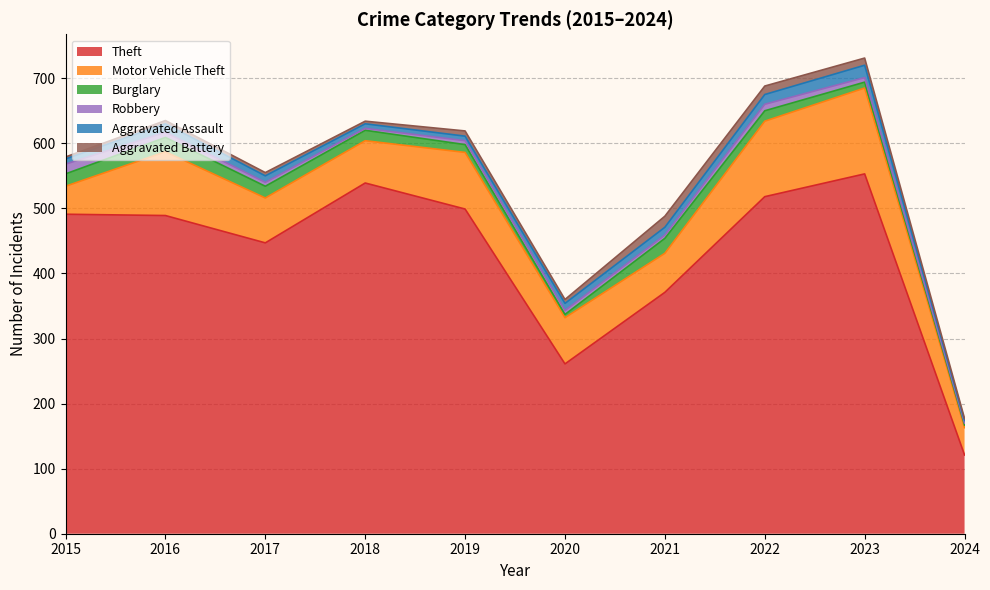

Which category has the lowest value in the Aggravated Assault series?

2024